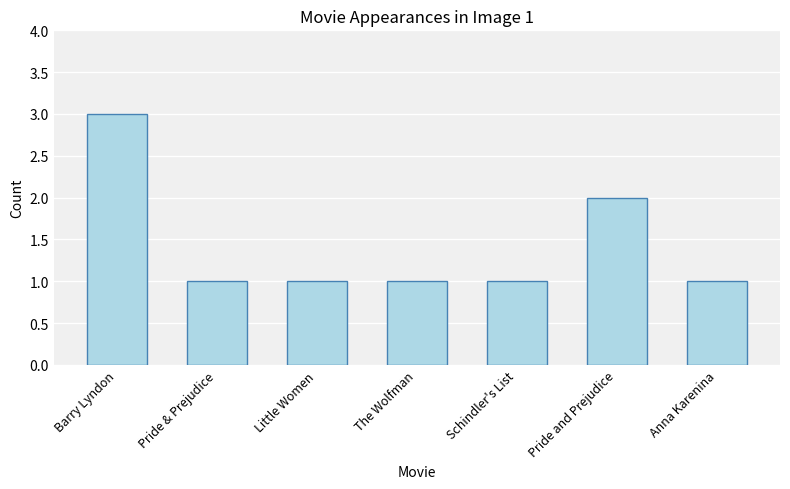

How many series are shown in this chart?

1